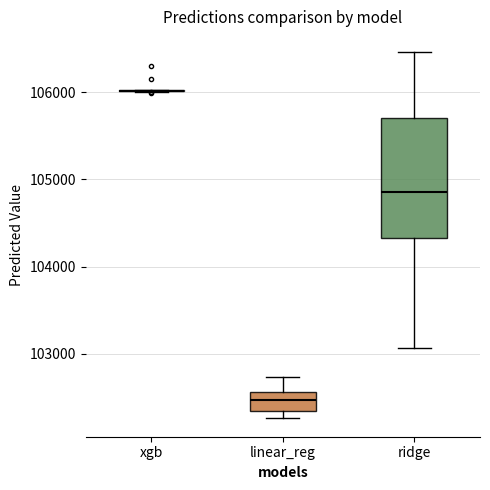

Where does the upper whisker of the box for linear_reg end on the y-axis? The values are not printed on the chart, so give them approximately, as read against the axis.

102700